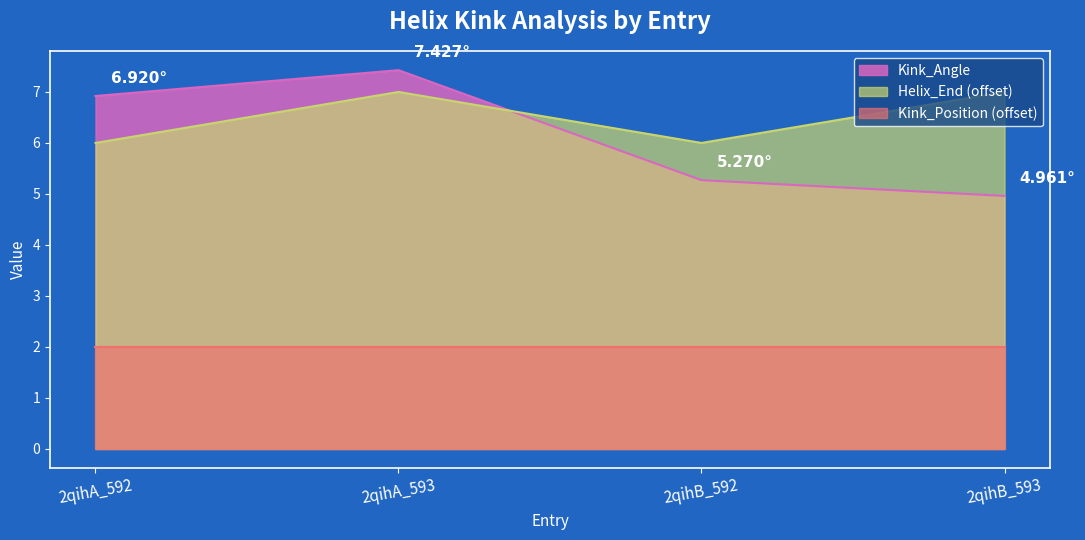

What is the difference between the highest and lowest values at 2qihB_592?

4.0